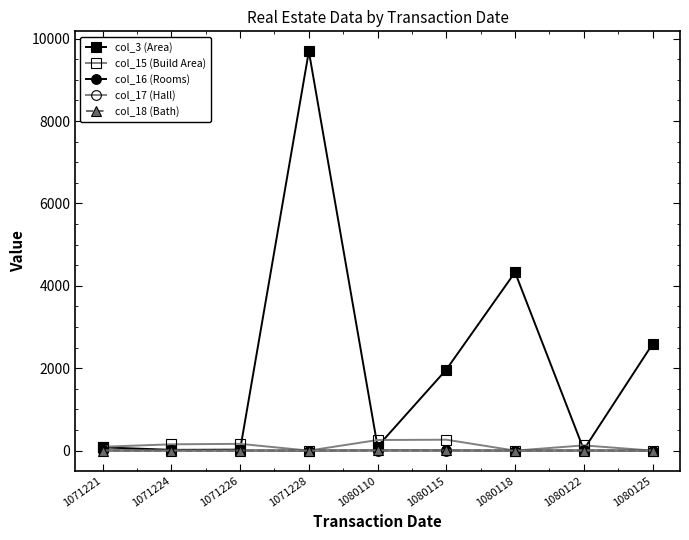

Is the value of col_3 (Area) at 1080115 greater than the value of col_18 (Bath) at 1080110?

Yes